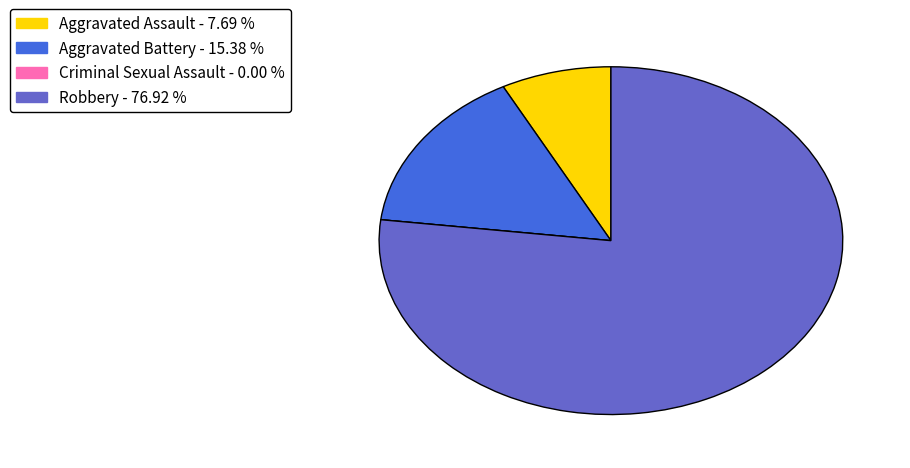

What is the ratio of the value at Robbery to the value at Aggravated Assault?

10.0